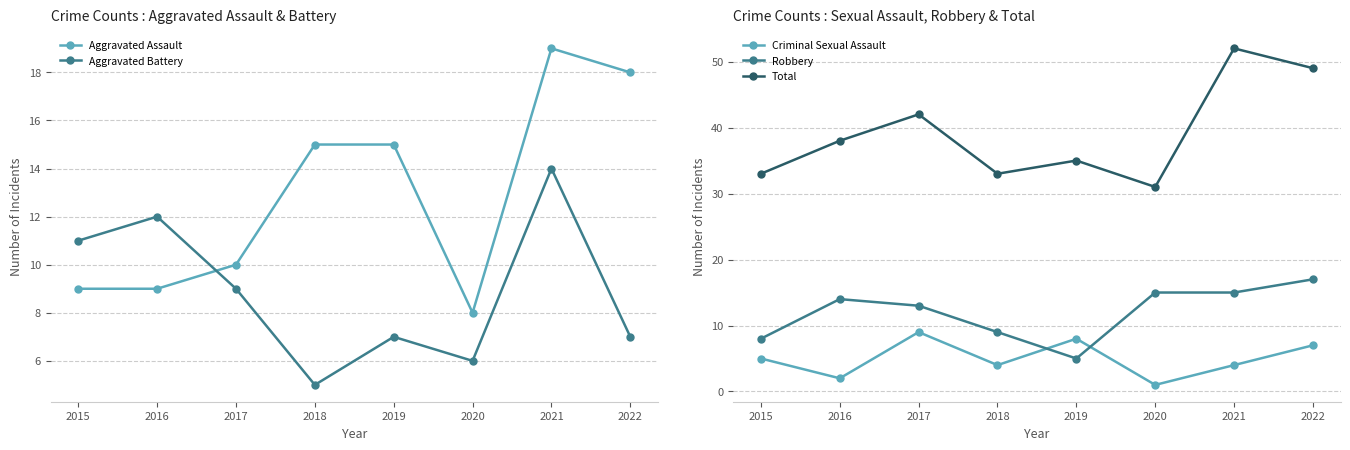

How many distinct data groups are displayed?

5